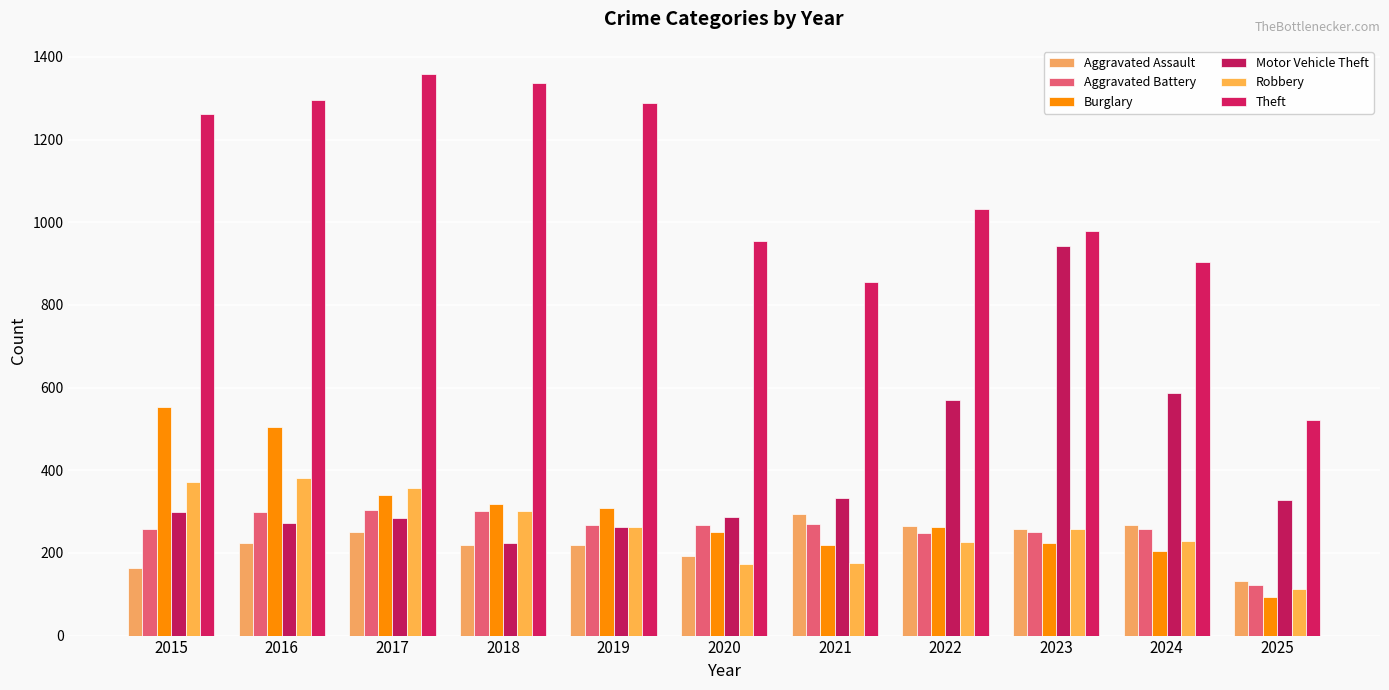

What is the value of the Burglary bar at the 7th from the left?

220